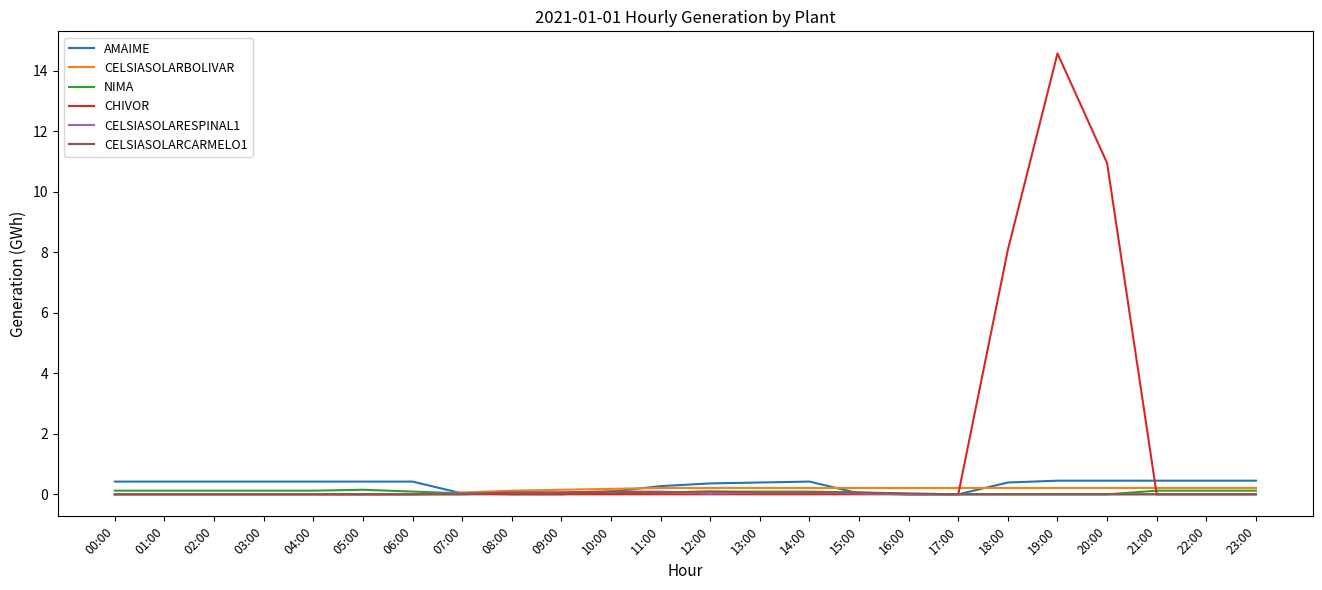

What are all the series names shown in the legend?

AMAIME, CELSIASOLARBOLIVAR, NIMA, CHIVOR, CELSIASOLARESPINAL1, CELSIASOLARCARMELO1